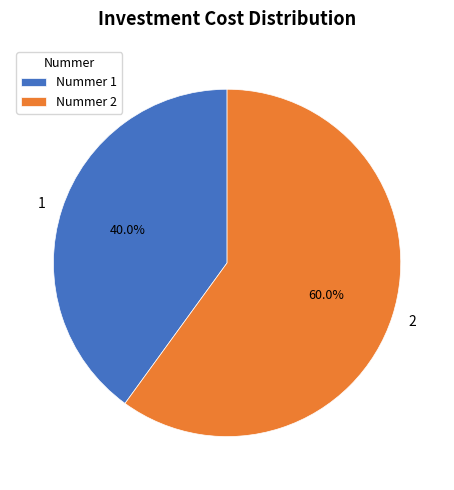

How many segments does this pie chart have?

2